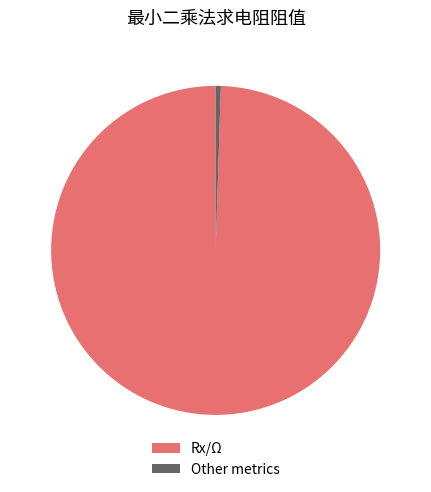

What is the majority slice?

Rx/Ω